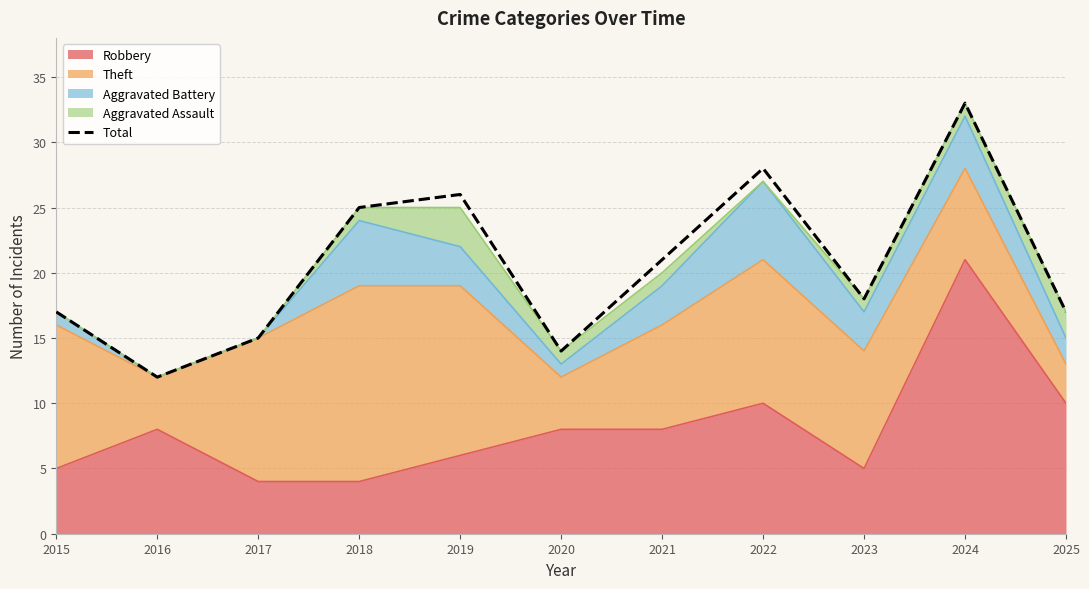

Reading left to right, extract all data points from this chart.

17	12	15	25	26	14	21	28	18	33	17